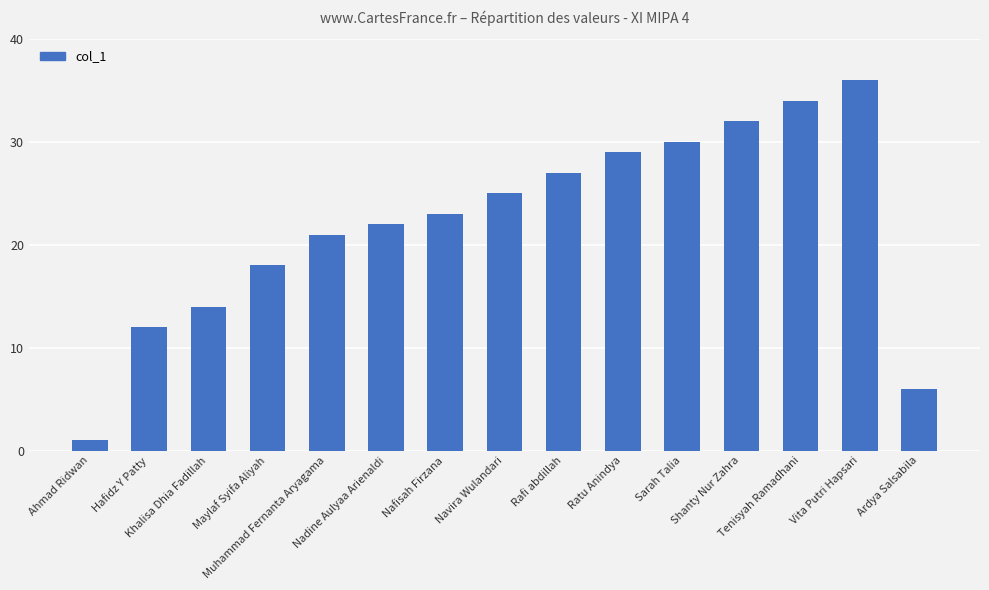

Between Khalisa Dhia Fadillah and Nafisah Firzana, which is larger?

Nafisah Firzana